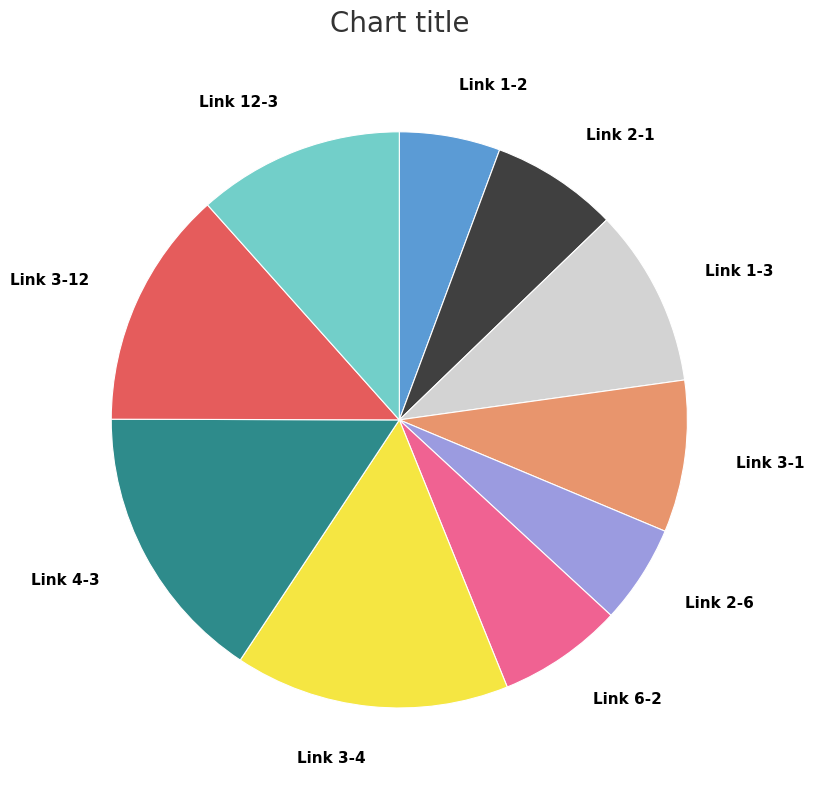

The Link 2-1 slice represents 13% of the pie. True or false?

False